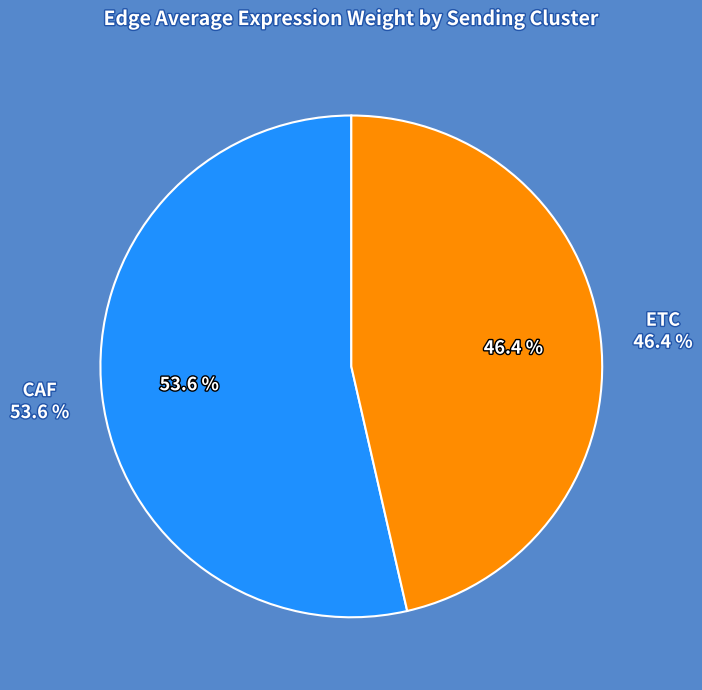

Does ETC represent more than half of the total?

No